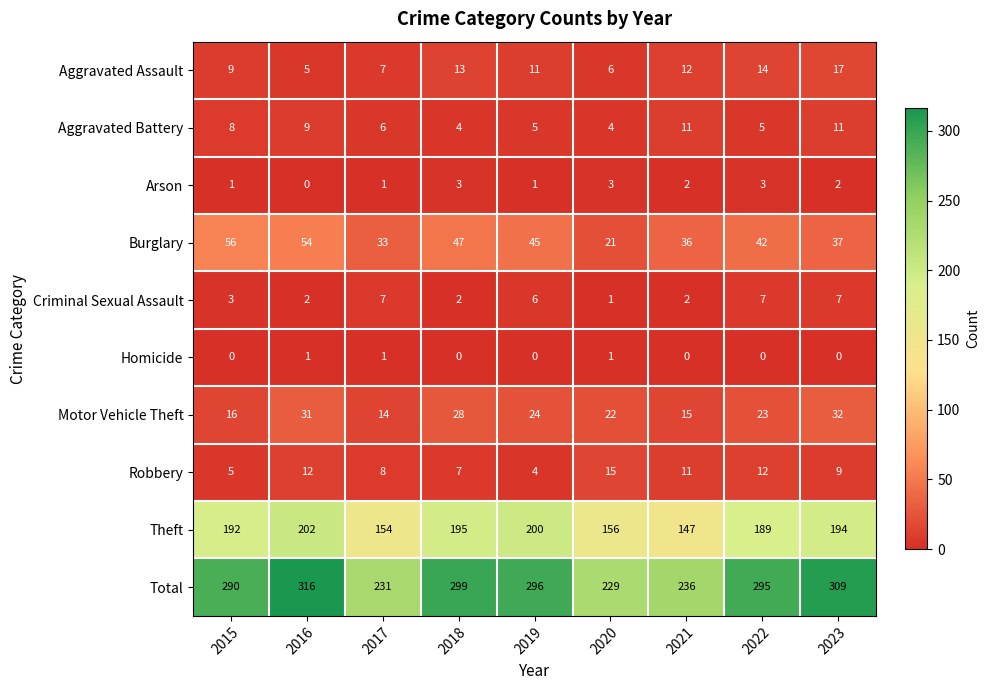

Which series has the largest total across all categories?

Total